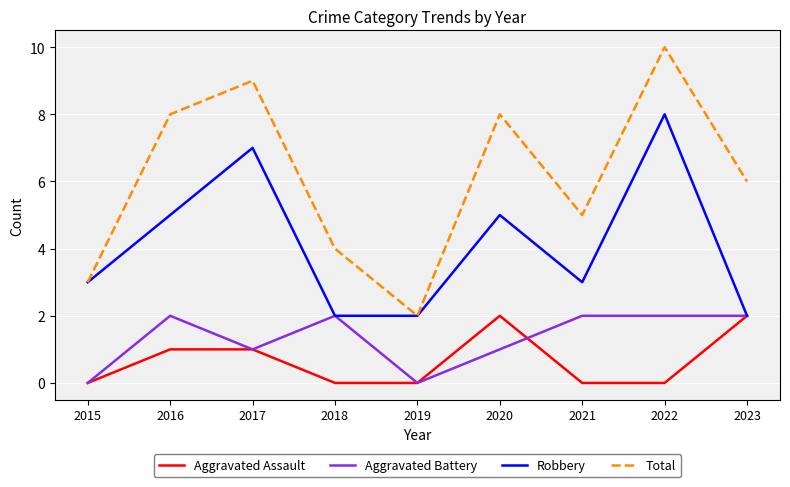

Rank the series at 2016 from highest to lowest value.

Total, Robbery, Aggravated Battery, Aggravated Assault